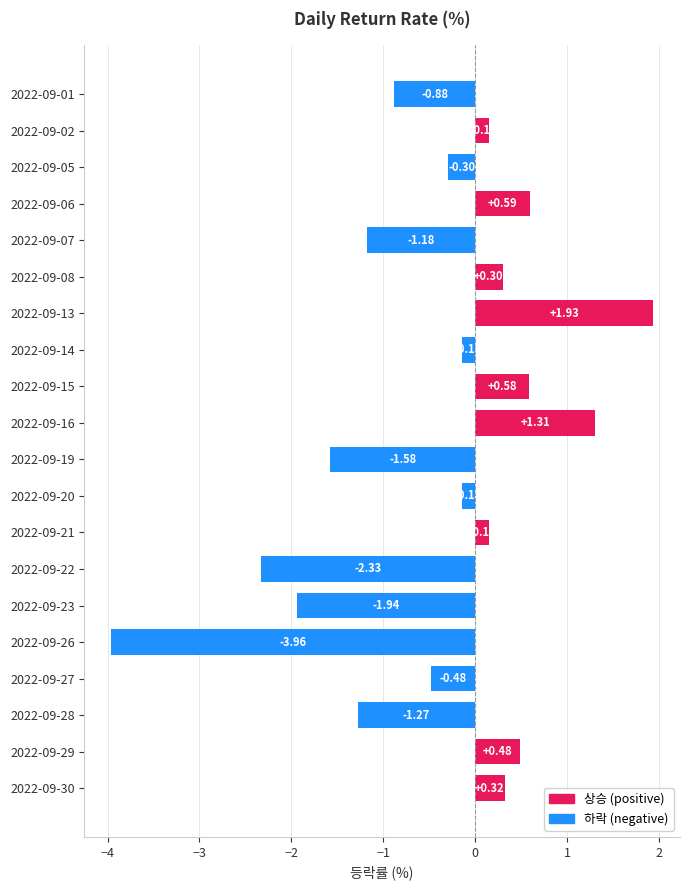

What is the sum of the values at 2022-09-16 and 2022-09-19?

-0.3